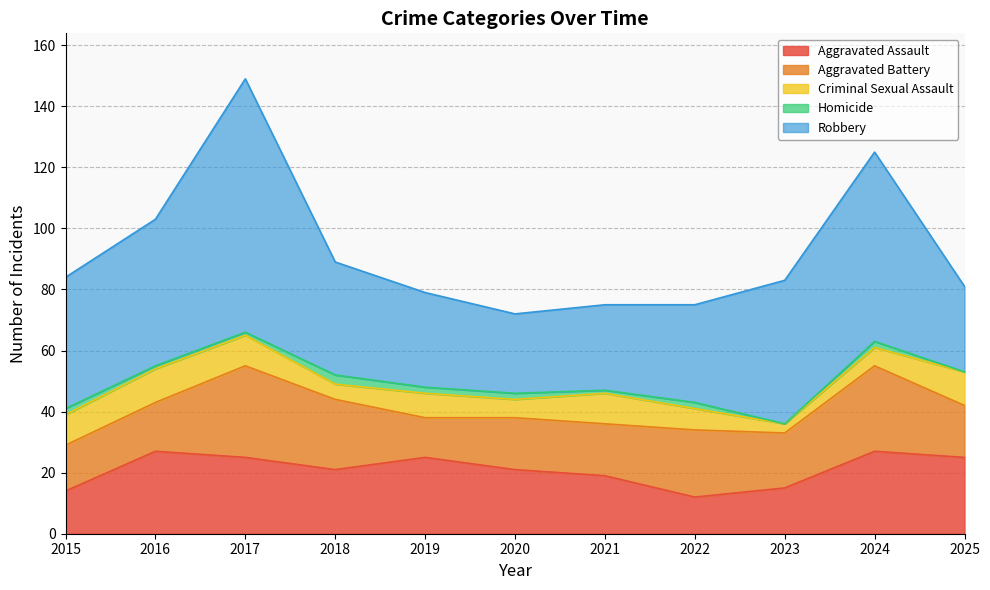

Which has a higher value, 2021 or 2023?

2021